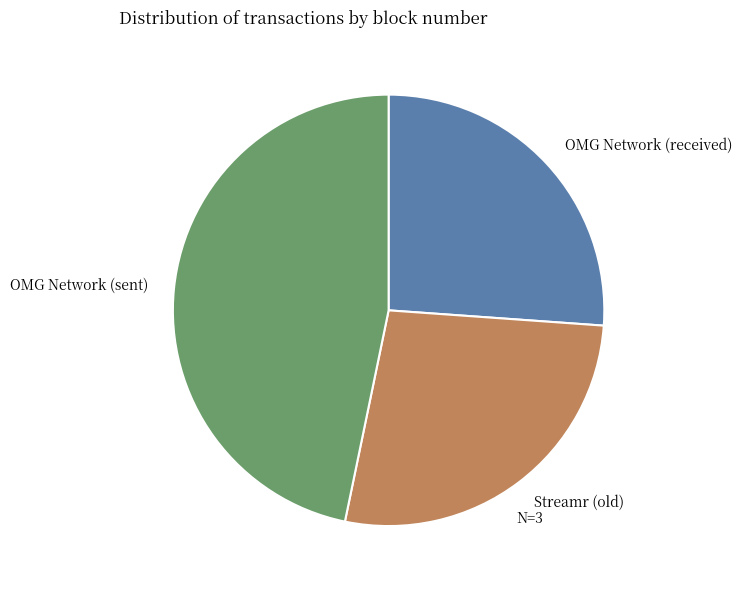

True or false: Streamr (old) accounts for 39% of the total.

False